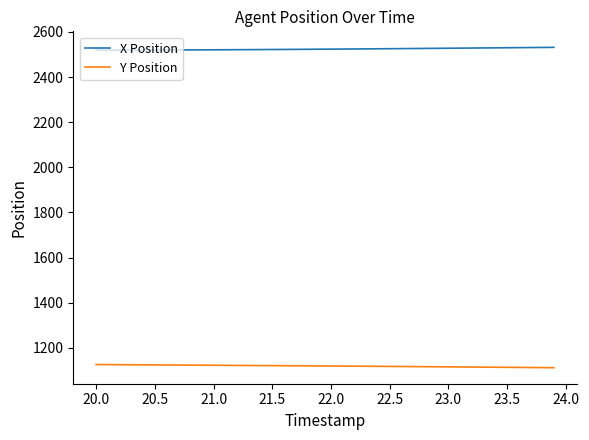

What is the sum of all X Position values?

100977.2